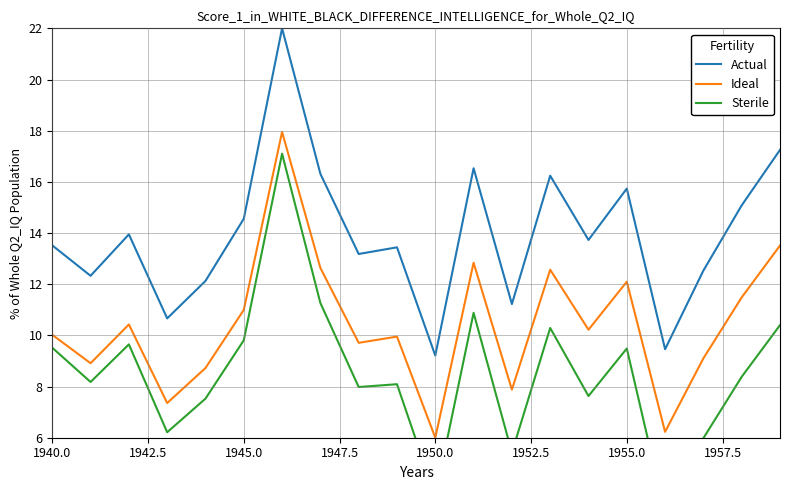

Where does the Sterile series first go above 8?

1940.0